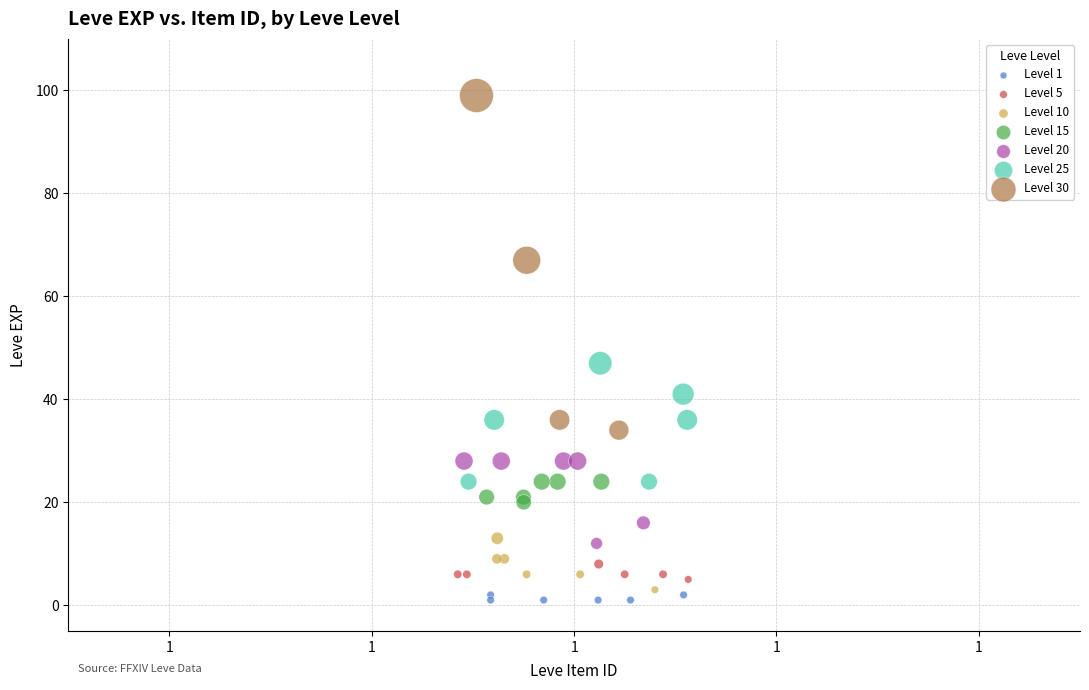

Which series contains the highest Y value?

Level 30